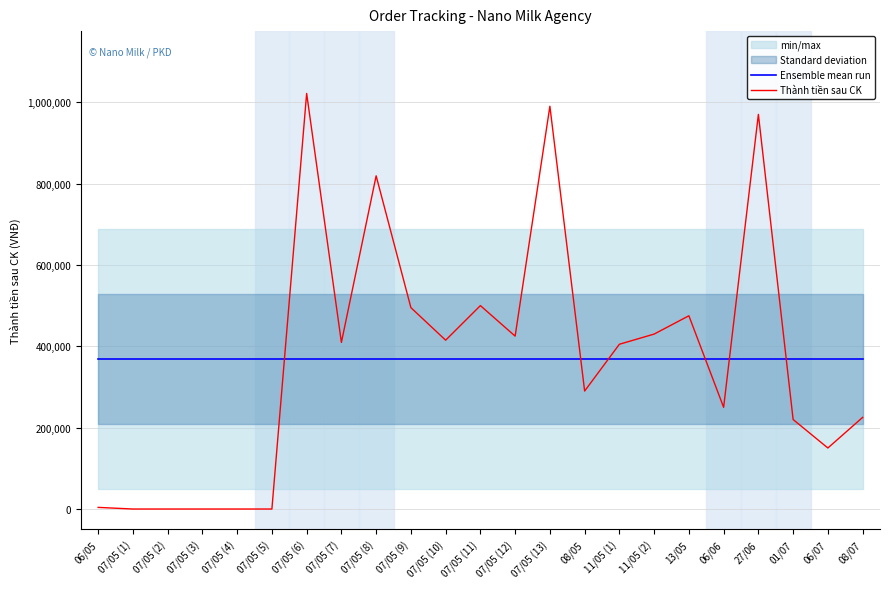

After their last crossing, which series has the higher values: Ensemble mean run or Thành tiền sau CK?

Ensemble mean run